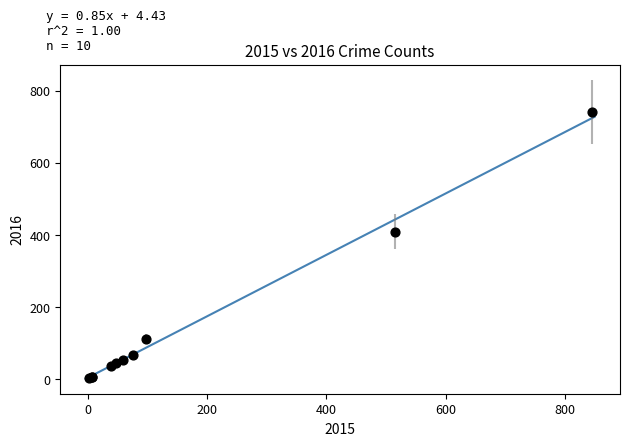

What Y value in the scatter plot is closest to 372?

409